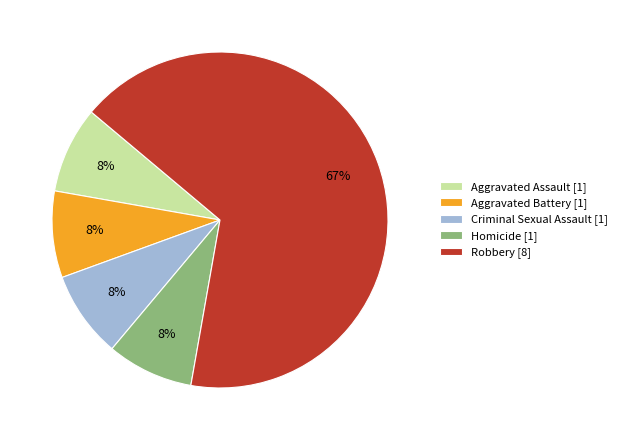

To the nearest percent, what is the average slice percentage?

20%